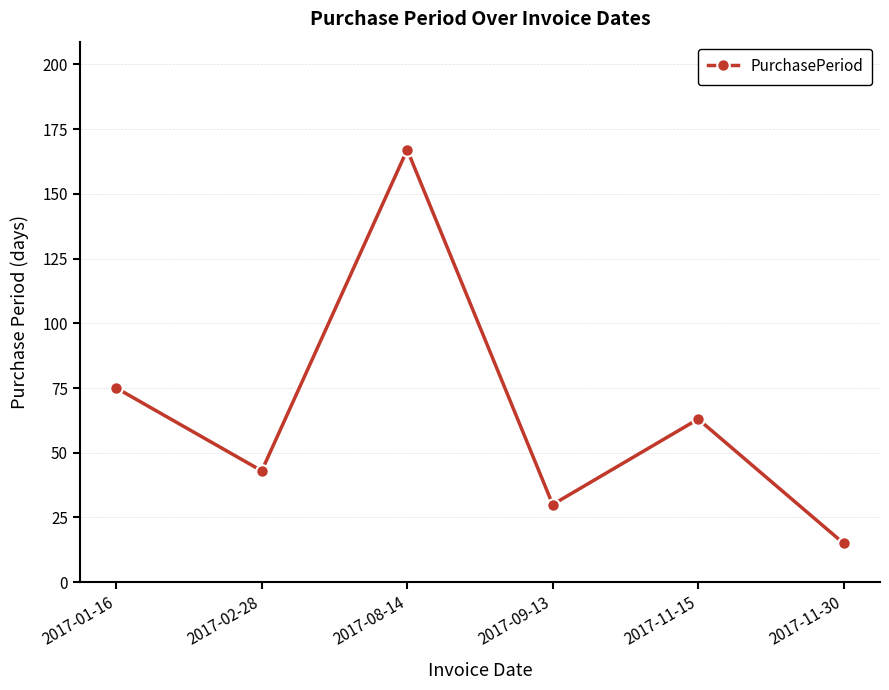

At which label is the value closest to 91?

2017-01-16